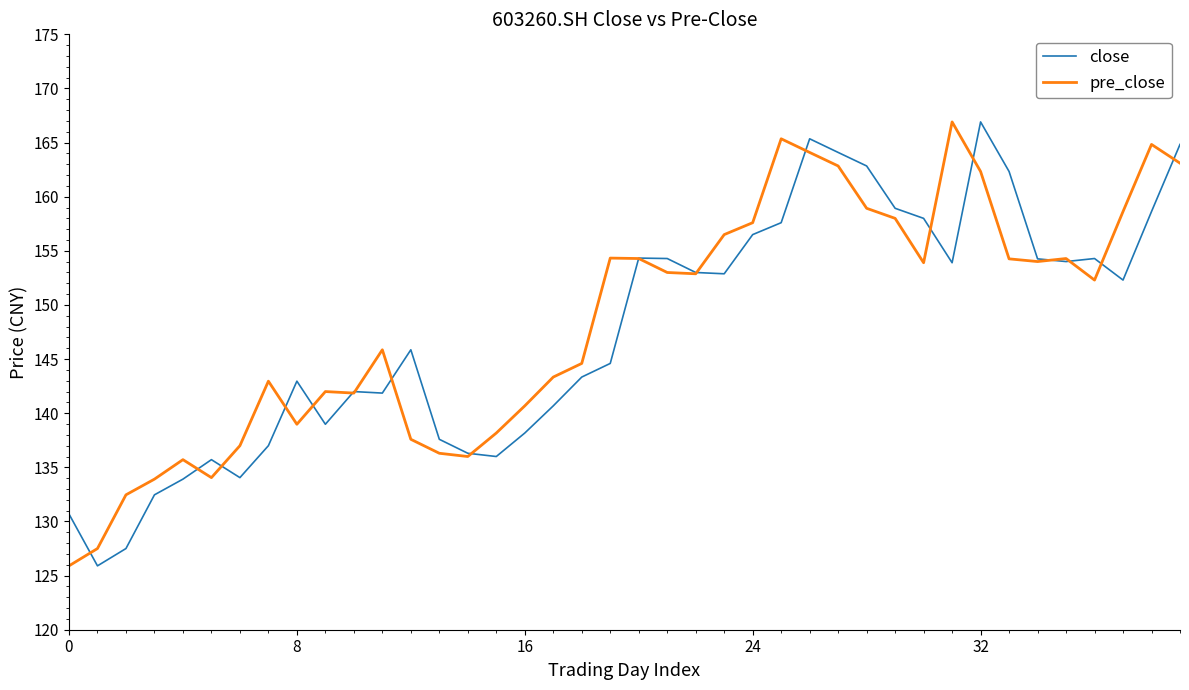

What is the minimum value shown in the chart?

125.9